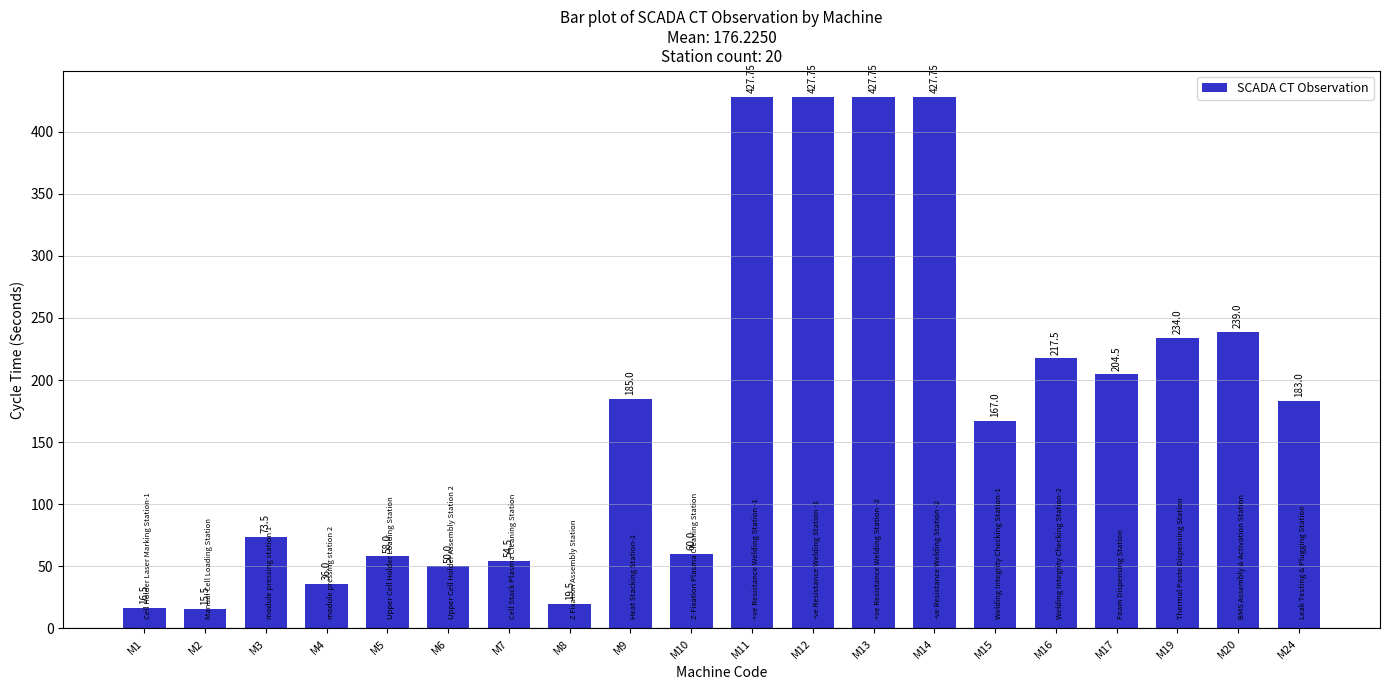

What is the sum of the values at M12 and M20?

666.8